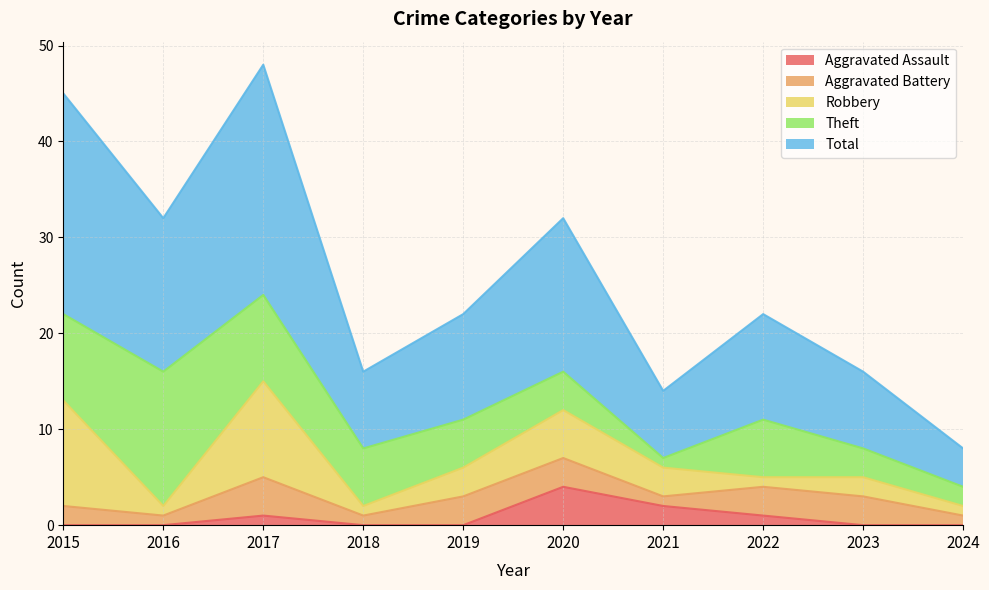

What is the approximate value of Aggravated Assault at 2017?

1